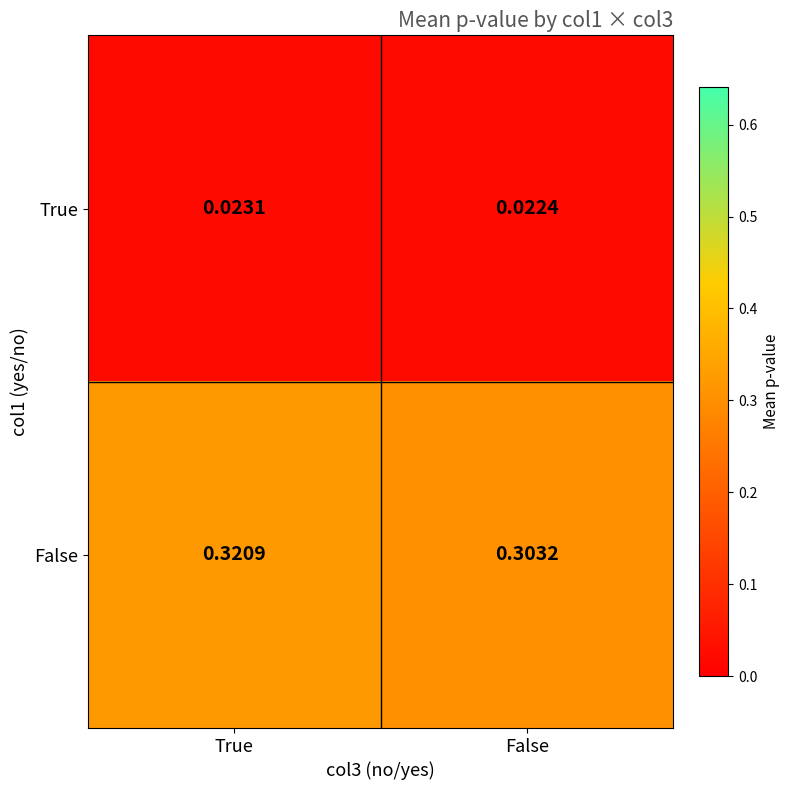

At which category is the sum across all series the highest?

True